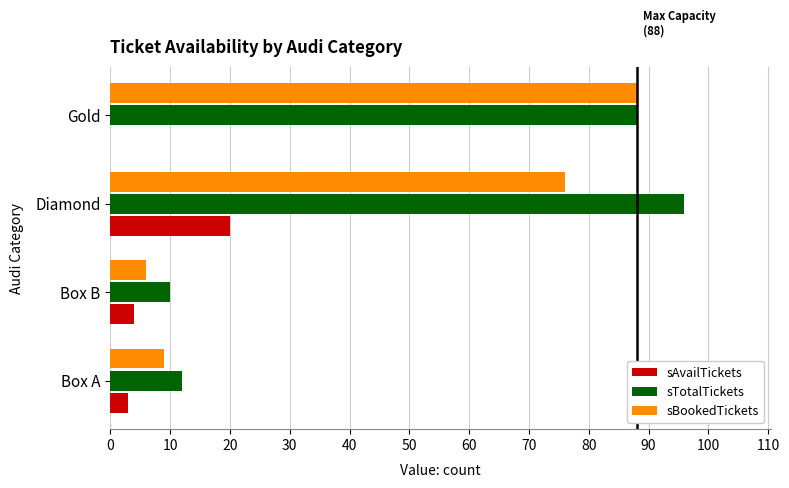

What is the total value across all series at Diamond?

192